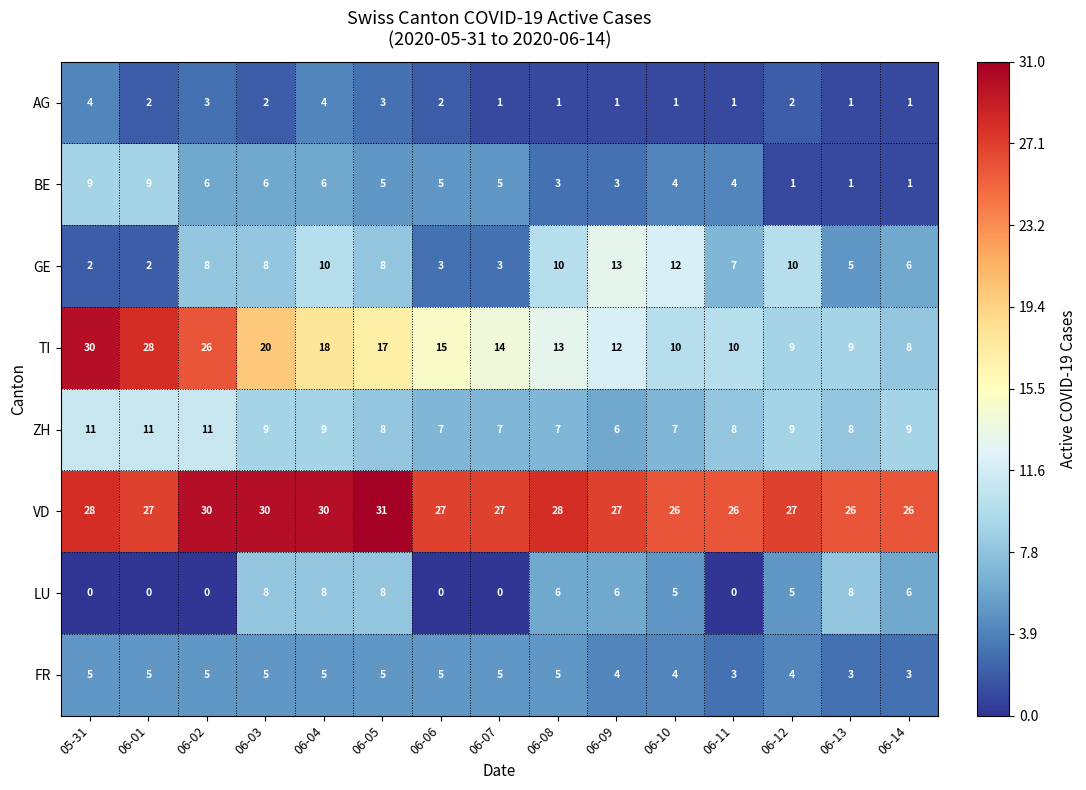

What is the spread (max minus min) of values at 06-12?

26